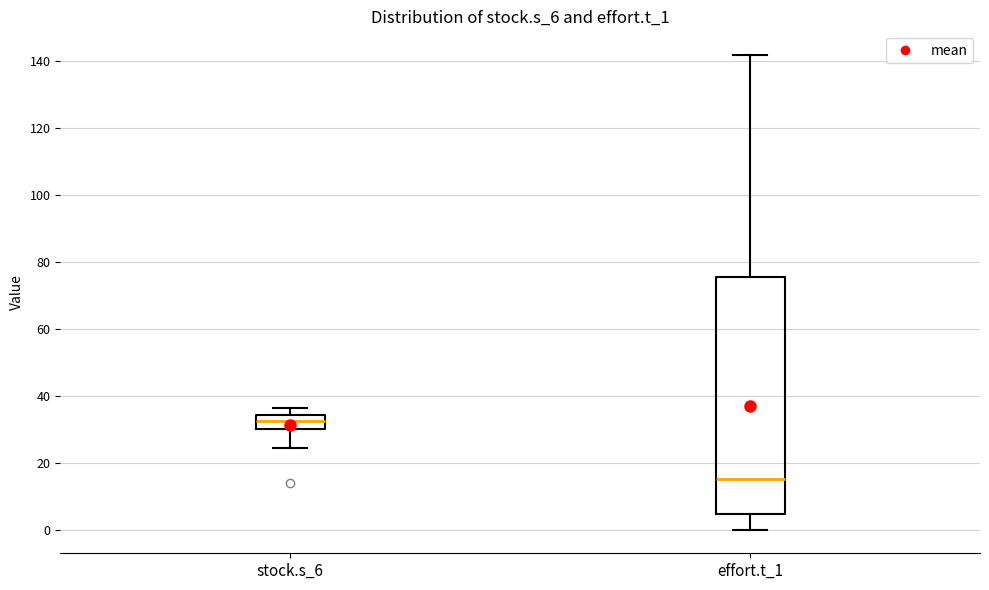

Which box's median line is the lowest?

effort.t_1